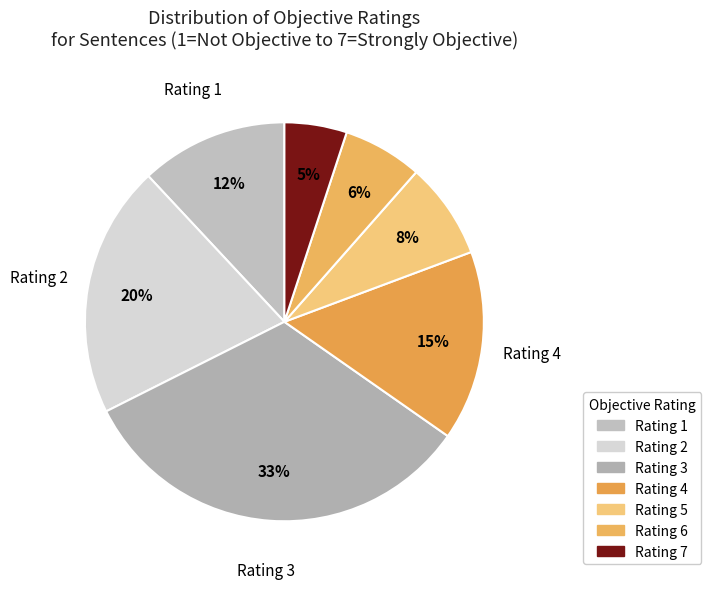

Rank the categories by value from highest to lowest.

Rating 3, Rating 2, Rating 4, Rating 1, Rating 5, Rating 6, Rating 7